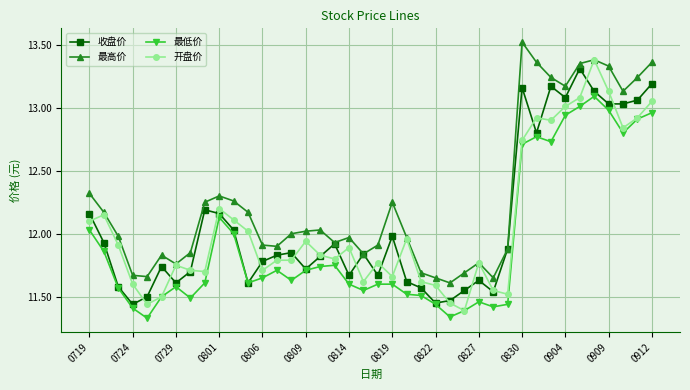

True or false: 最高价 and 最低价 cross at least once.

False